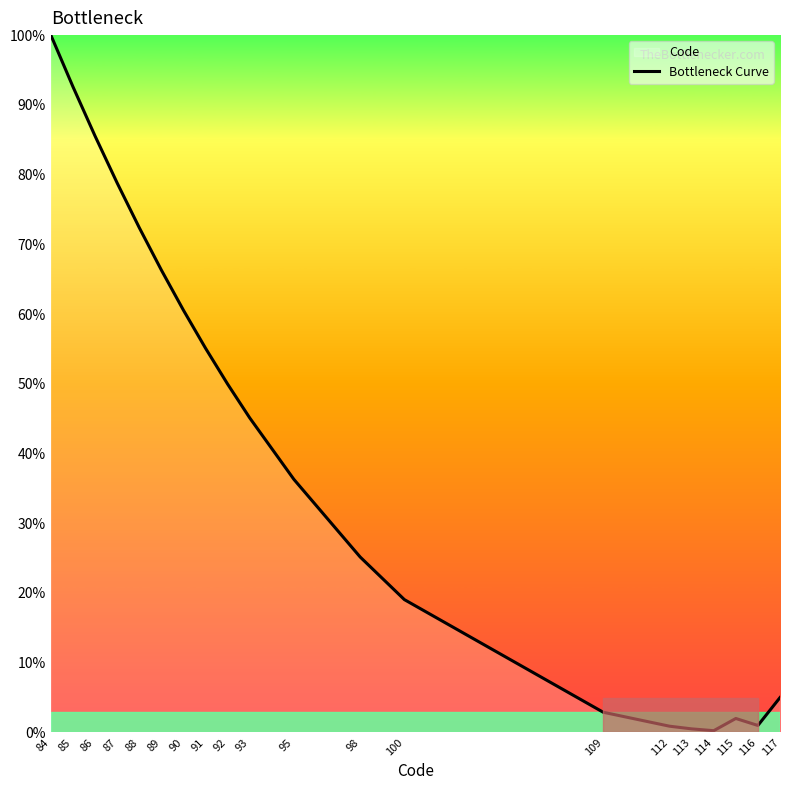

Reading left to right, what are all the values shown in this chart?

84=100.0	85=92.6	86=85.5	87=78.8	88=72.4	89=66.3	90=60.6	91=55.1	92=50.0	93=45.1	95=36.3	98=25.2	100=19.0	109=2.9	112=0.9	113=0.5	114=0.2	115=2.0	116=1.0	117=5.0